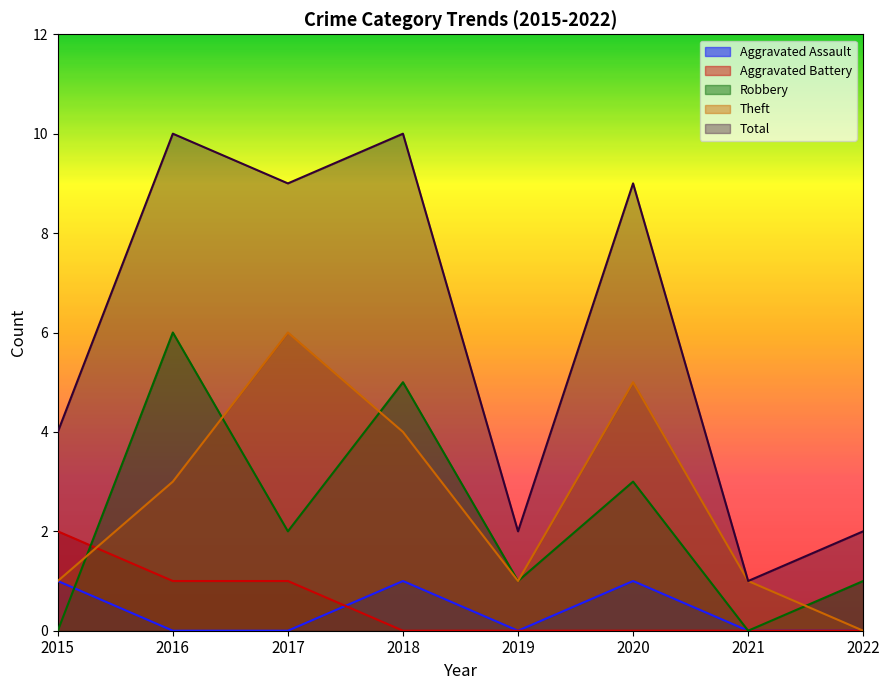

How many lines are shown in the chart?

5